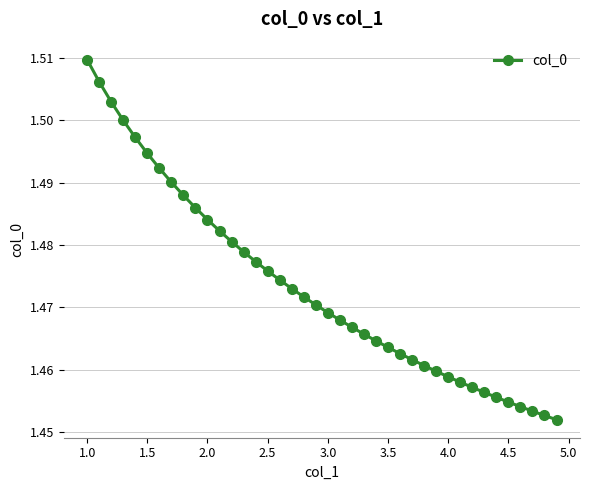

What is the sum of all values?

58.9